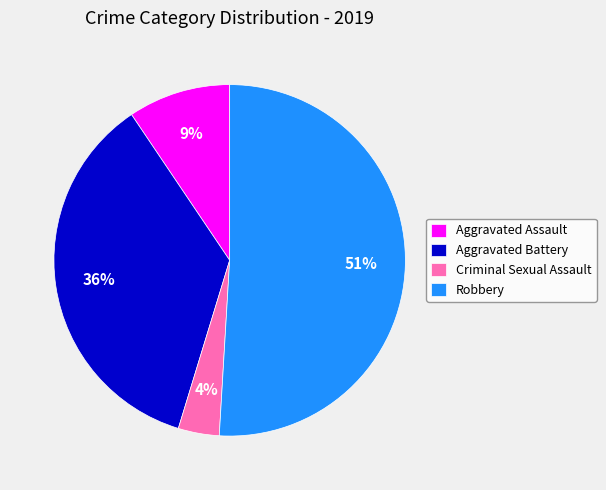

How many slices are in this pie chart?

4